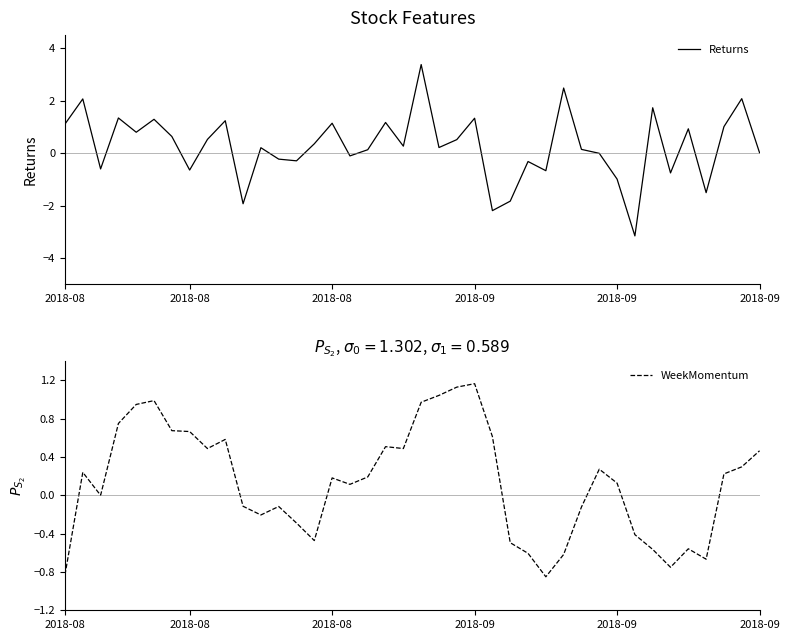

Reading left to right, what are all the values shown in this chart?

Returns: 1.1	2.1	-0.6	1.3	0.8	1.3	0.6	-0.6	0.5	1.2	-1.9	0.2	-0.2	-0.3	0.4	1.1	-0.1	0.1	1.2	0.3	3.4	0.2	0.5	1.3	-2.2	-1.8	-0.3	-0.7	2.5	0.1	-0.0	-1.0	-3.2	1.7	-0.8	0.9	-1.5	1.0	2.1	0.0
WeekMomentum: -0.8	0.2	-0.0	0.7	0.9	1.0	0.7	0.7	0.5	0.6	-0.1	-0.2	-0.1	-0.3	-0.5	0.2	0.1	0.2	0.5	0.5	1.0	1.0	1.1	1.2	0.6	-0.5	-0.6	-0.9	-0.6	-0.1	0.3	0.1	-0.4	-0.6	-0.8	-0.6	-0.7	0.2	0.3	0.5